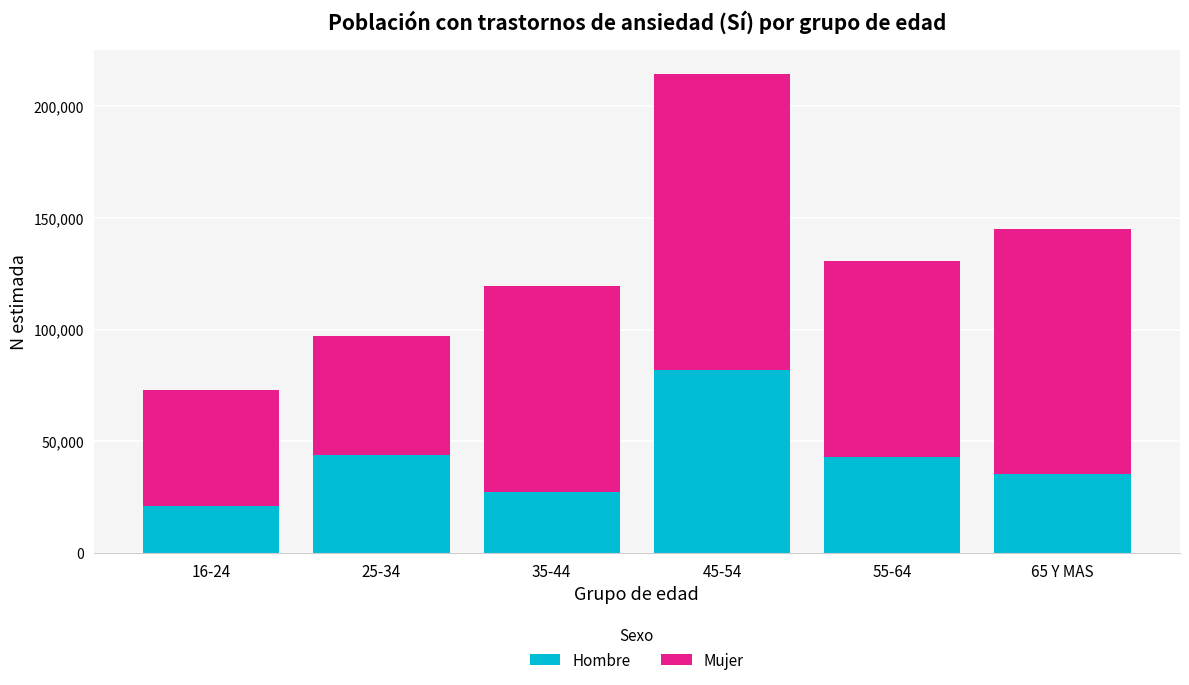

At which category is the sum across all series the highest?

45-54